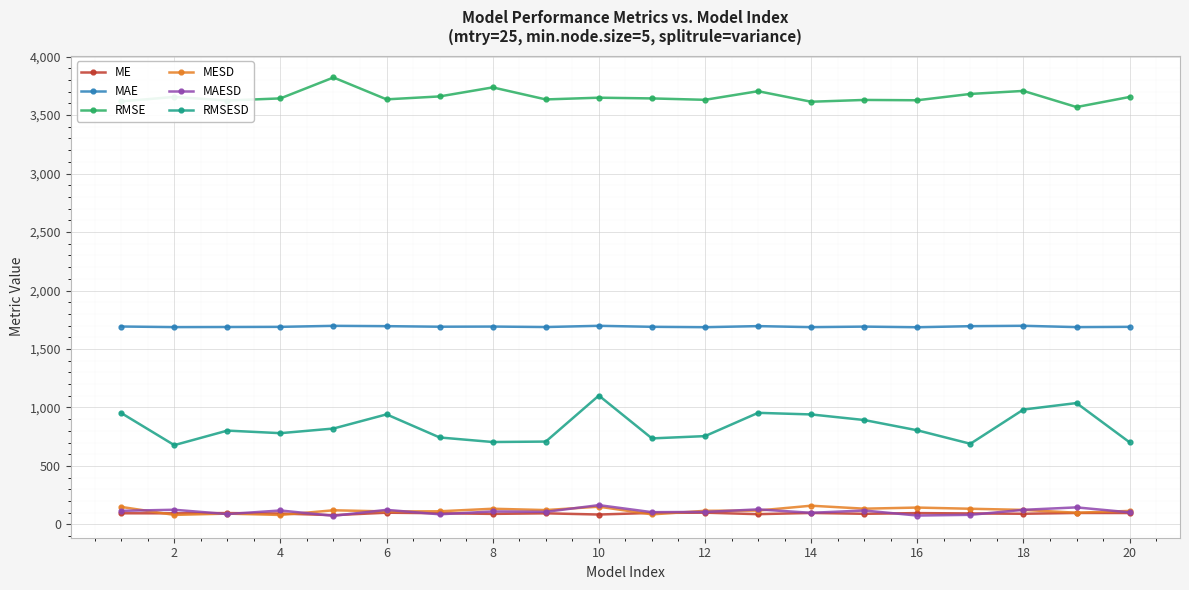

True or false: MAE and MESD cross at least once.

False